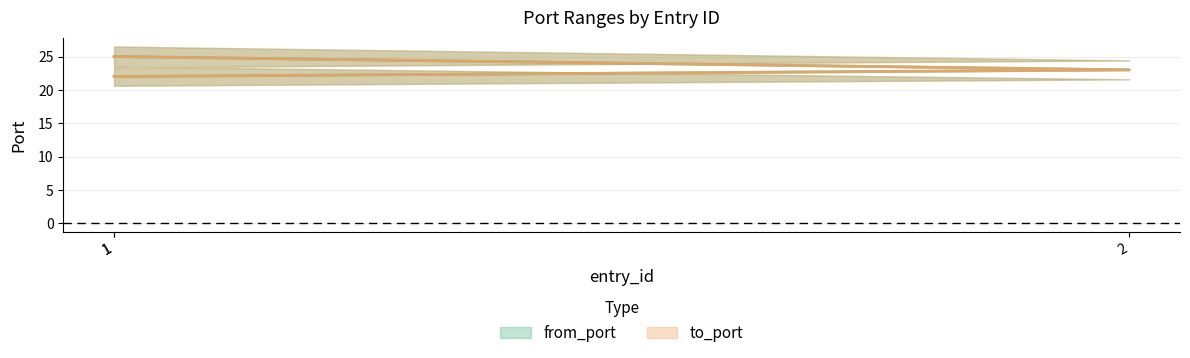

What is the difference between the from_port values at 1 and 1?

3